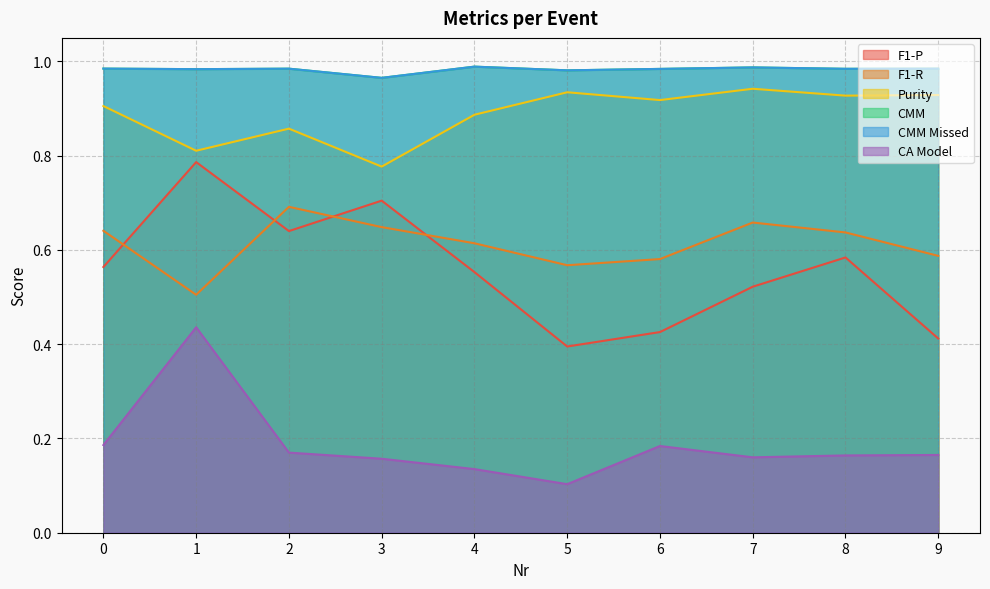

Reading left to right, list all the values displayed in this chart.

F1-P: 0=0.6	1=0.8	2=0.6	3=0.7	4=0.6	5=0.4	6=0.4	7=0.5	8=0.6	9=0.4
F1-R: 0=0.6	1=0.5	2=0.7	3=0.6	4=0.6	5=0.6	6=0.6	7=0.7	8=0.6	9=0.6
Purity: 0=0.9	1=0.8	2=0.9	3=0.8	4=0.9	5=0.9	6=0.9	7=0.9	8=0.9	9=0.9
CMM: 0=1.0	1=1.0	2=1.0	3=1.0	4=1.0	5=1.0	6=1.0	7=1.0	8=1.0	9=1.0
CMM Missed: 0=1.0	1=1.0	2=1.0	3=1.0	4=1.0	5=1.0	6=1.0	7=1.0	8=1.0	9=1.0
CA Model: 0=0.2	1=0.4	2=0.2	3=0.2	4=0.1	5=0.1	6=0.2	7=0.2	8=0.2	9=0.2